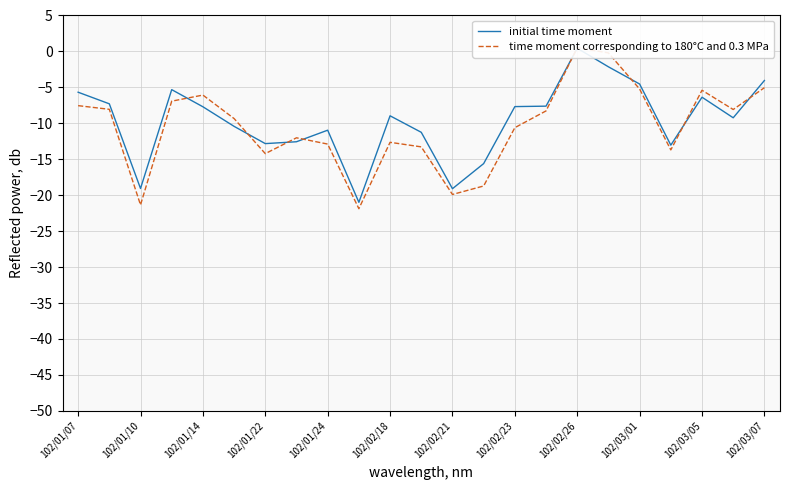

What is the total value across all series at 19?

-26.7